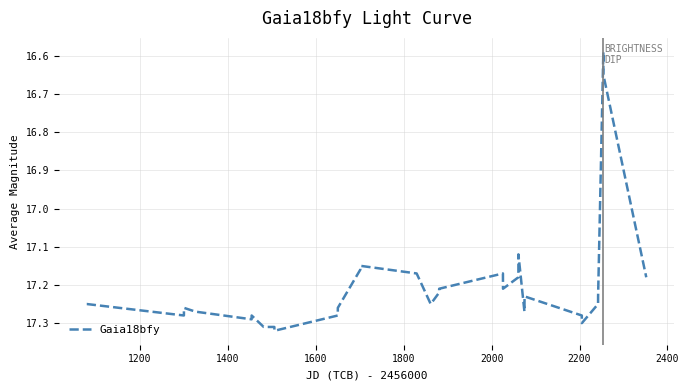

What is the difference between the maximum and minimum values?

0.7